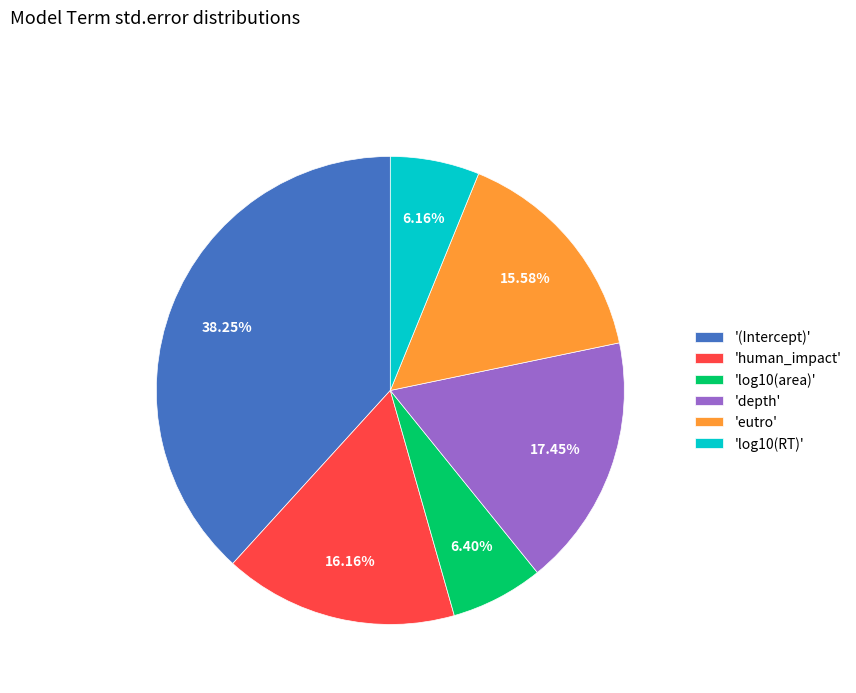

Between 'eutro' and 'depth', which is larger?

'depth'